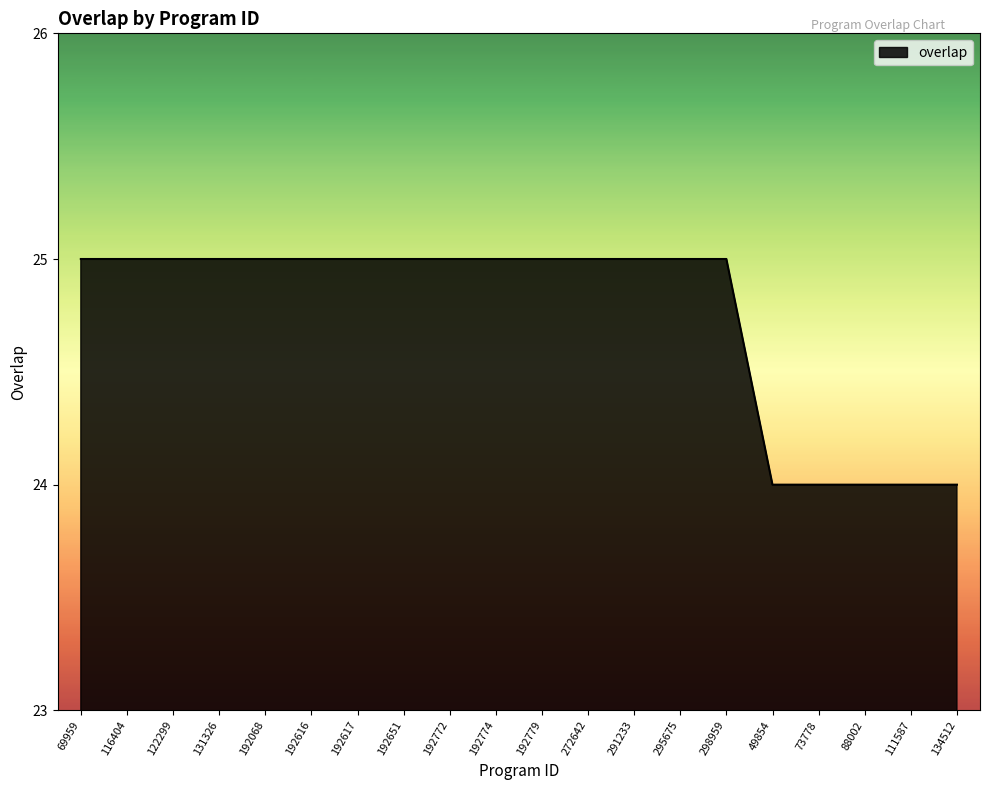

Reading left to right, transcribe all the data shown in this chart.

69959=25	116404=25	122299=25	131326=25	192068=25	192616=25	192617=25	192651=25	192772=25	192774=25	192779=25	272642=25	291233=25	295675=25	298959=25	49854=24	73778=24	88002=24	111587=24	134512=24